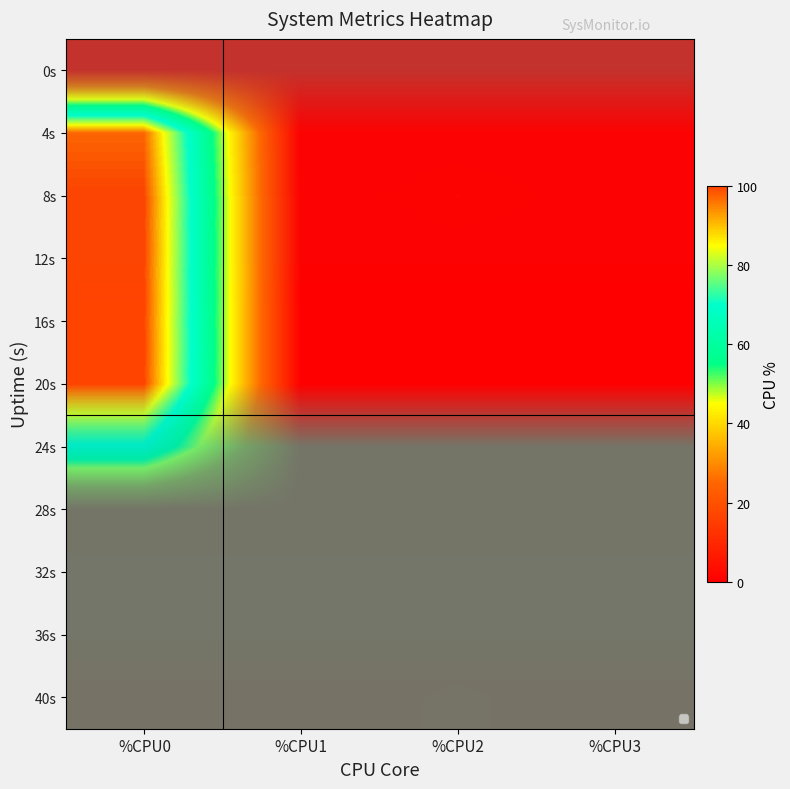

Reading right to left, what are all the values shown in this chart?

0s: %CPU3=0.0	%CPU2=0.0	%CPU1=0.0	%CPU0=0.0
4s: %CPU3=0.0	%CPU2=0.0	%CPU1=0.0	%CPU0=97.2
8s: %CPU3=0.0	%CPU2=0.8	%CPU1=0.0	%CPU0=100.0
12s: %CPU3=0.0	%CPU2=0.0	%CPU1=0.0	%CPU0=100.0
16s: %CPU3=0.0	%CPU2=0.0	%CPU1=0.0	%CPU0=100.0
20s: %CPU3=0.0	%CPU2=0.0	%CPU1=0.0	%CPU0=100.0
24s: %CPU3=0.0	%CPU2=0.2	%CPU1=0.0	%CPU0=69.1
28s: %CPU3=0.5	%CPU2=0.0	%CPU1=0.0	%CPU0=0.0
32s: %CPU3=0.0	%CPU2=0.0	%CPU1=0.0	%CPU0=0.0
36s: %CPU3=0.0	%CPU2=0.0	%CPU1=0.0	%CPU0=0.0
40s: %CPU3=0.0	%CPU2=0.5	%CPU1=0.0	%CPU0=0.0